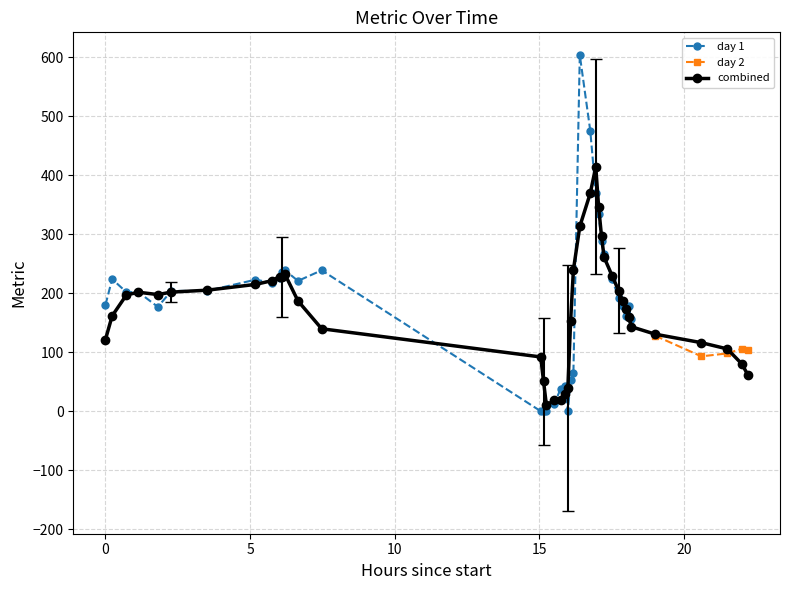

What is the sum of all values?

7161